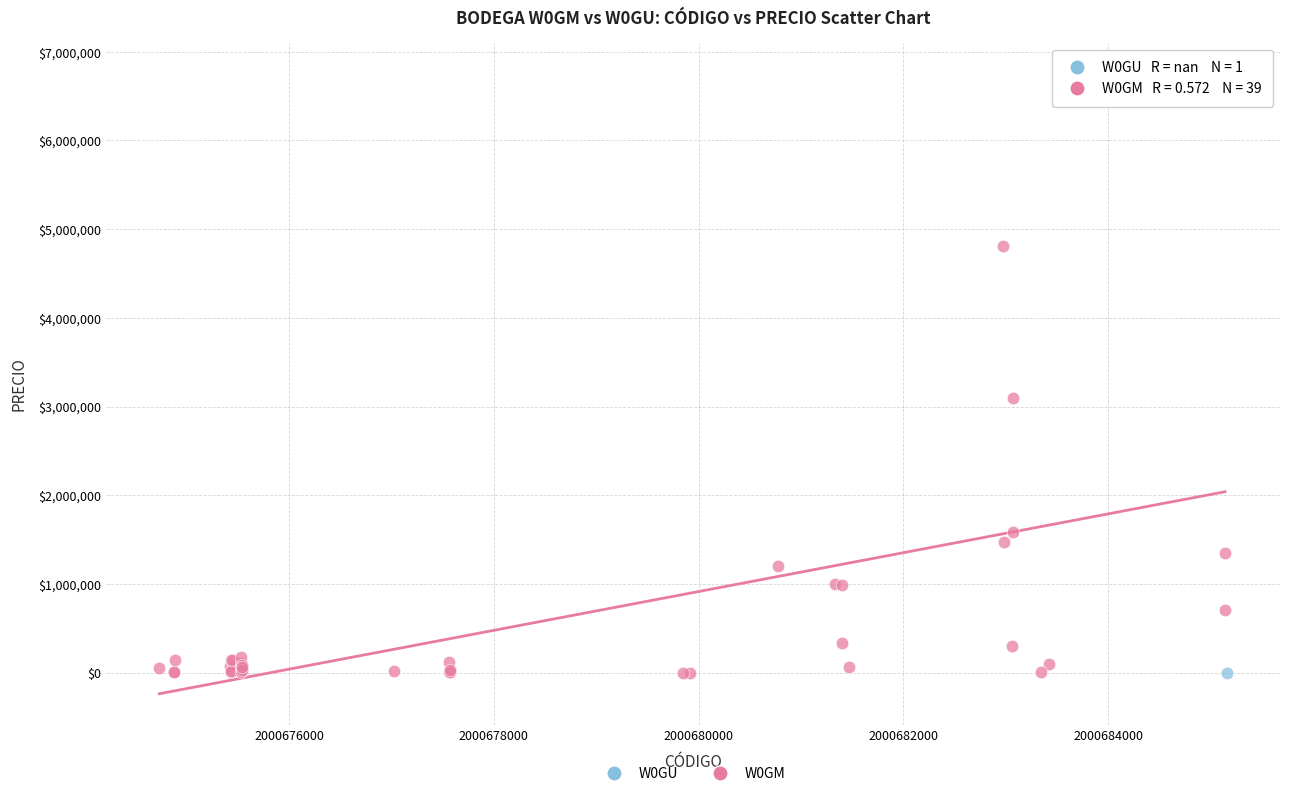

What are all the series names shown in the legend?

W0GU, W0GM